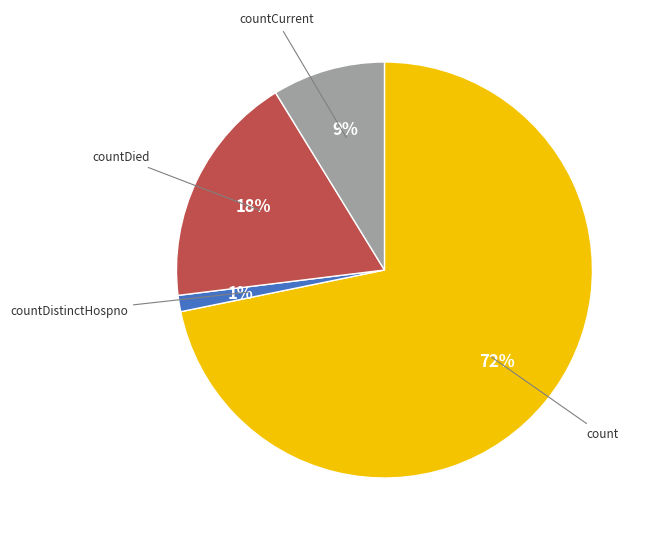

To the nearest percent, what percentage of the pie is countDistinctHospno?

1%